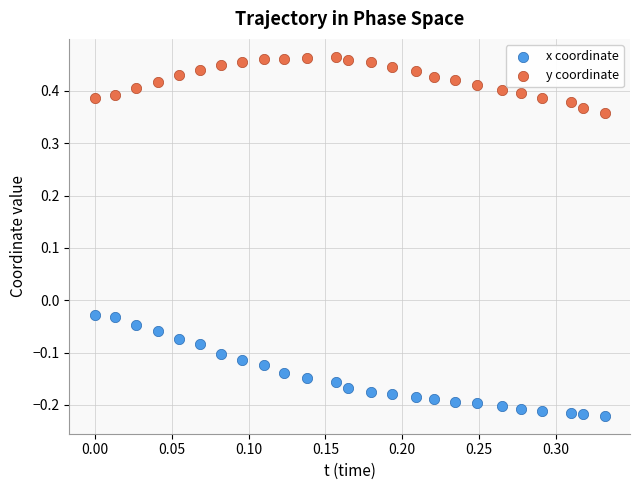

Across all data points, what is the range of X values (max minus min)?

0.3